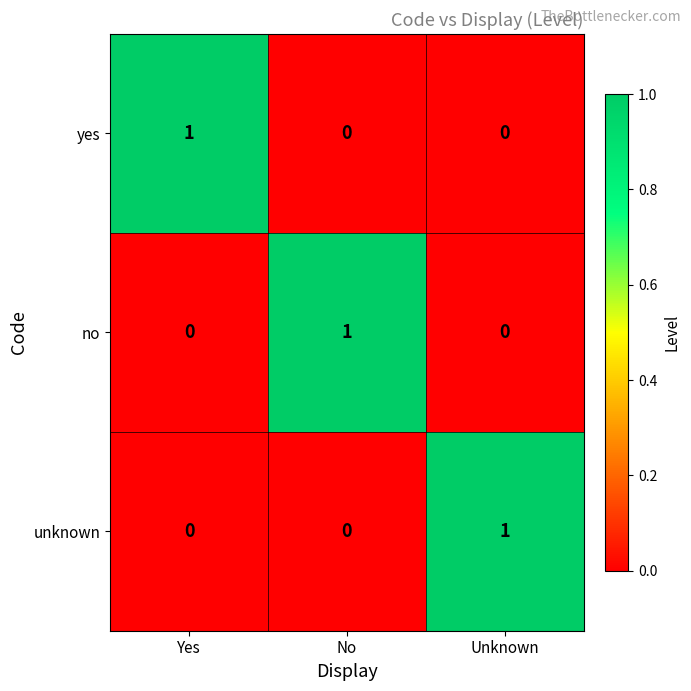

At how many categories does at least one series exceed 0?

3